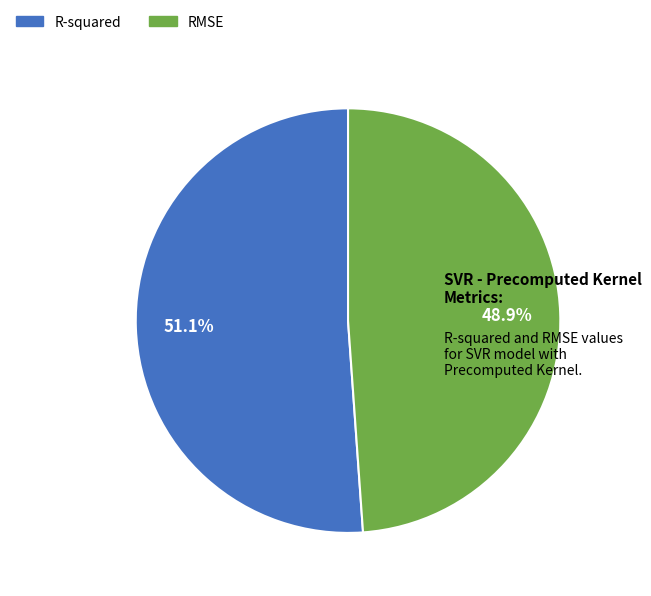

To the nearest percent, what is the combined percentage of R-squared and RMSE?

100%